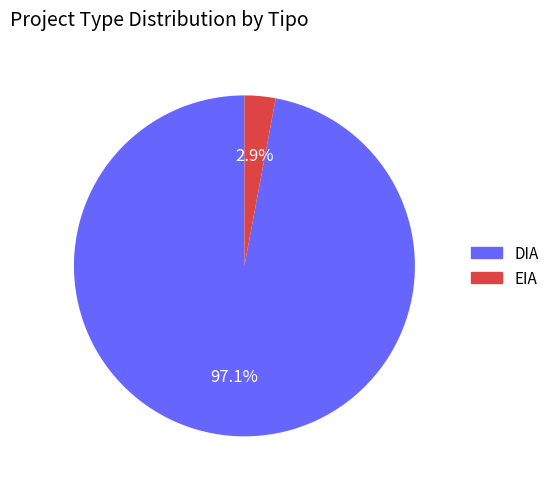

To the nearest percent, what portion does DIA represent?

97%